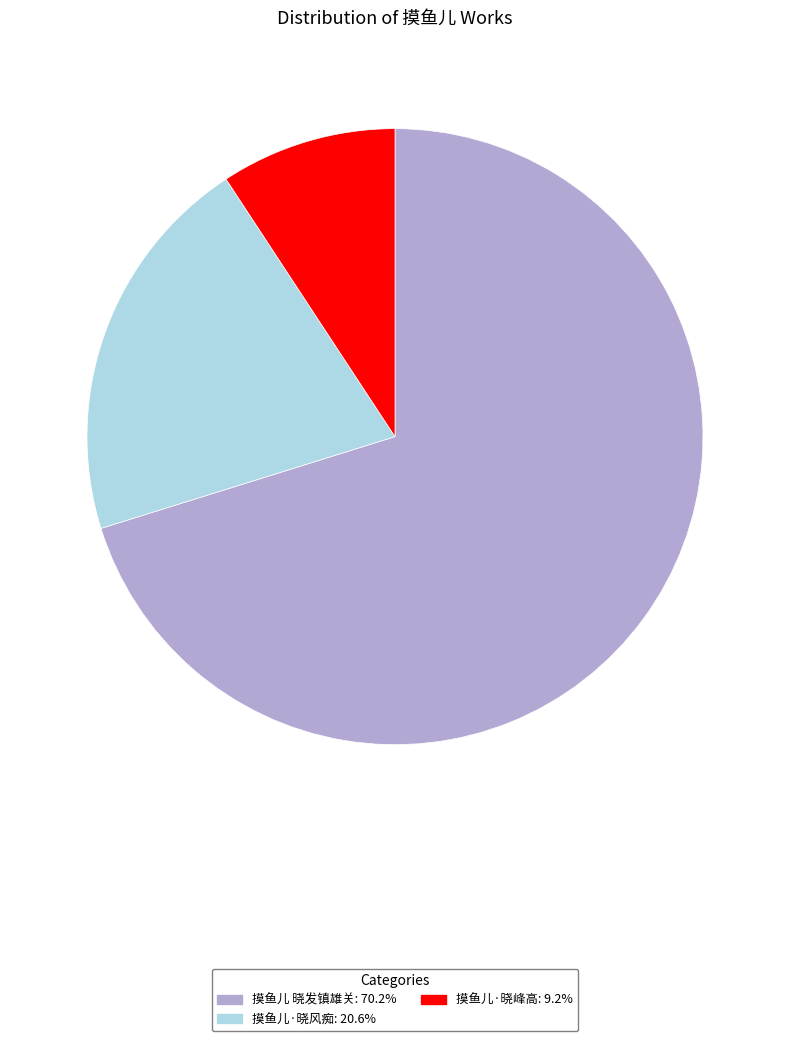

Rank the categories by value from lowest to highest.

摸鱼儿·晓峰高, 摸鱼儿·晓风痴, 摸鱼儿 晓发镇雄关